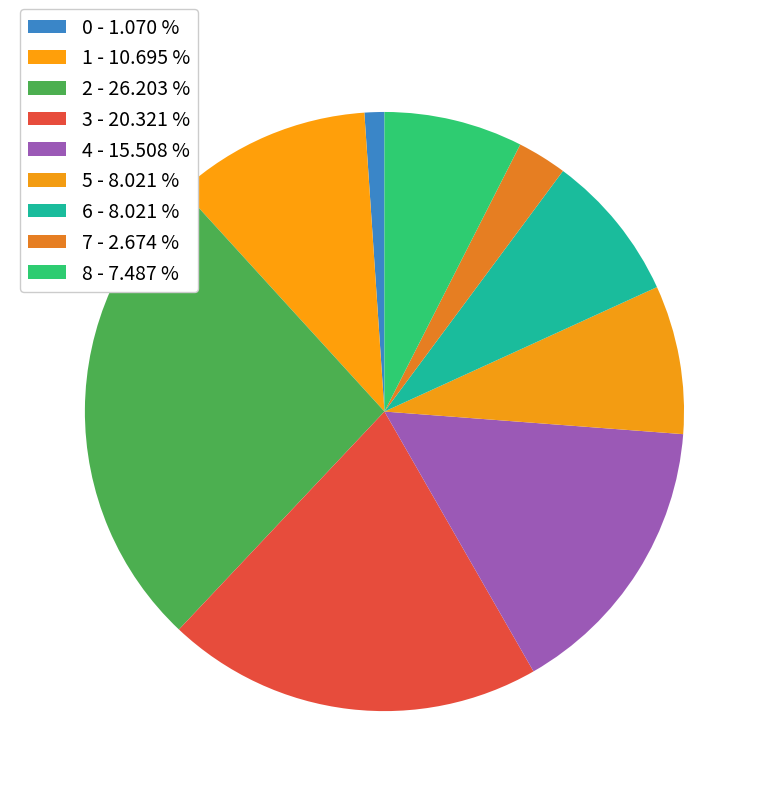

How many slices are in this pie chart?

9